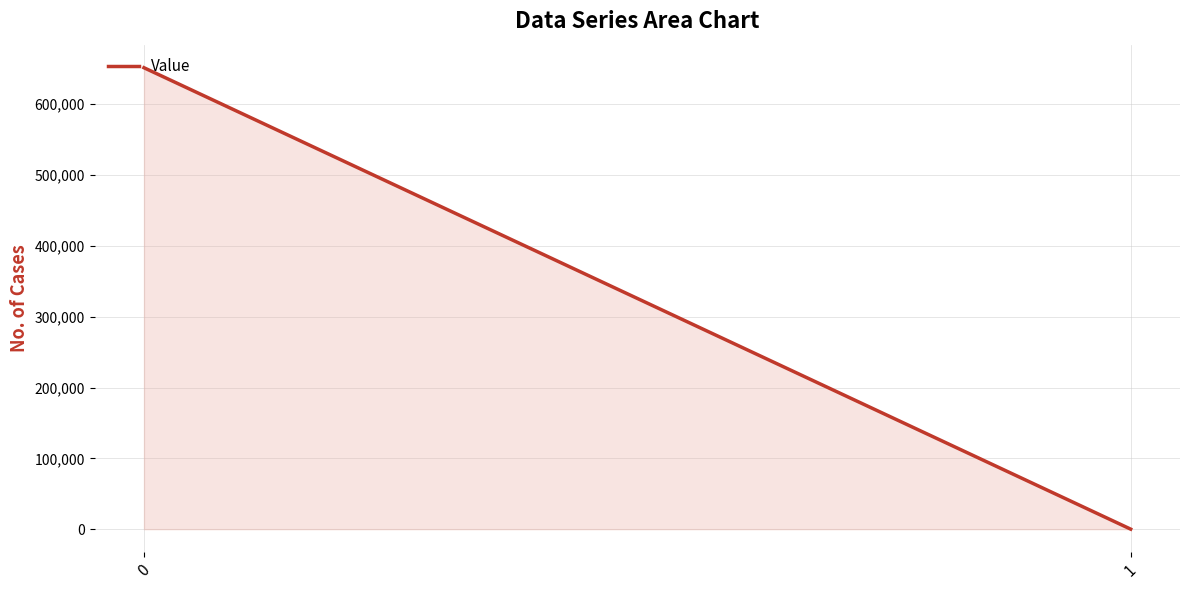

Where is the data nearest to the value 325766?

1